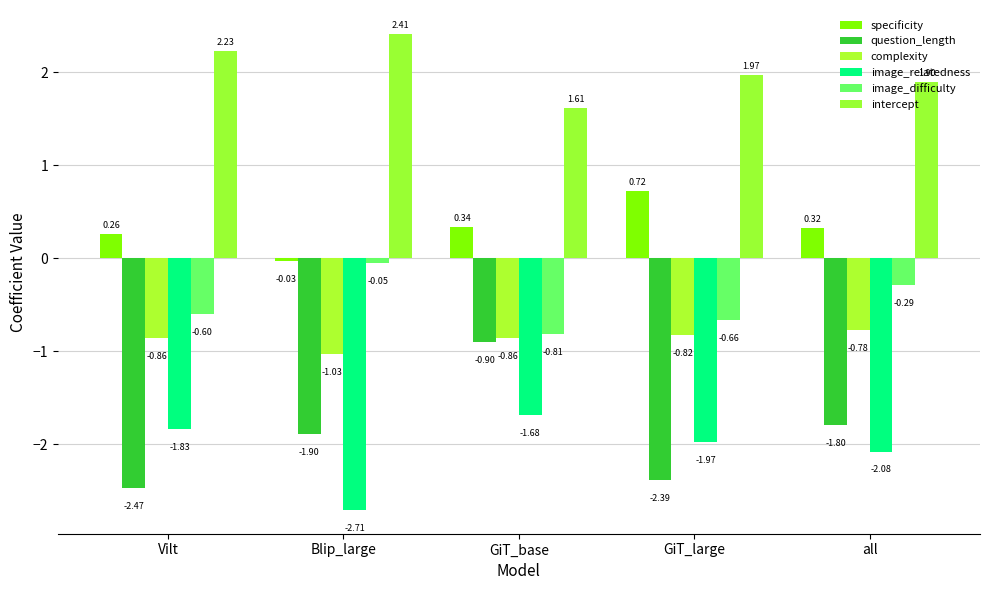

What is the total value across all series at GiT_base?

-2.3